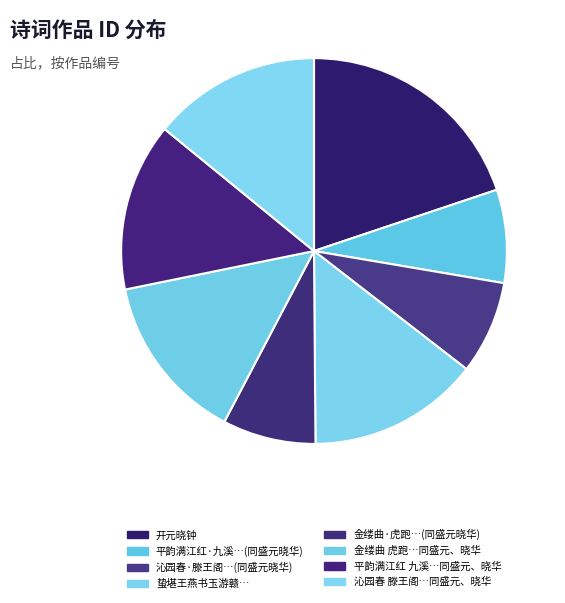

How many segments does this pie chart have?

8